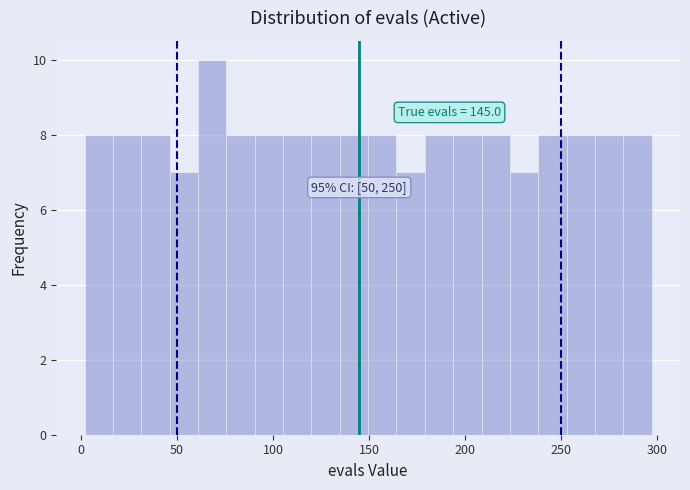

Around what value on the x-axis is the tallest bar? Give the approximate position of its centre, as read against the axis.

70